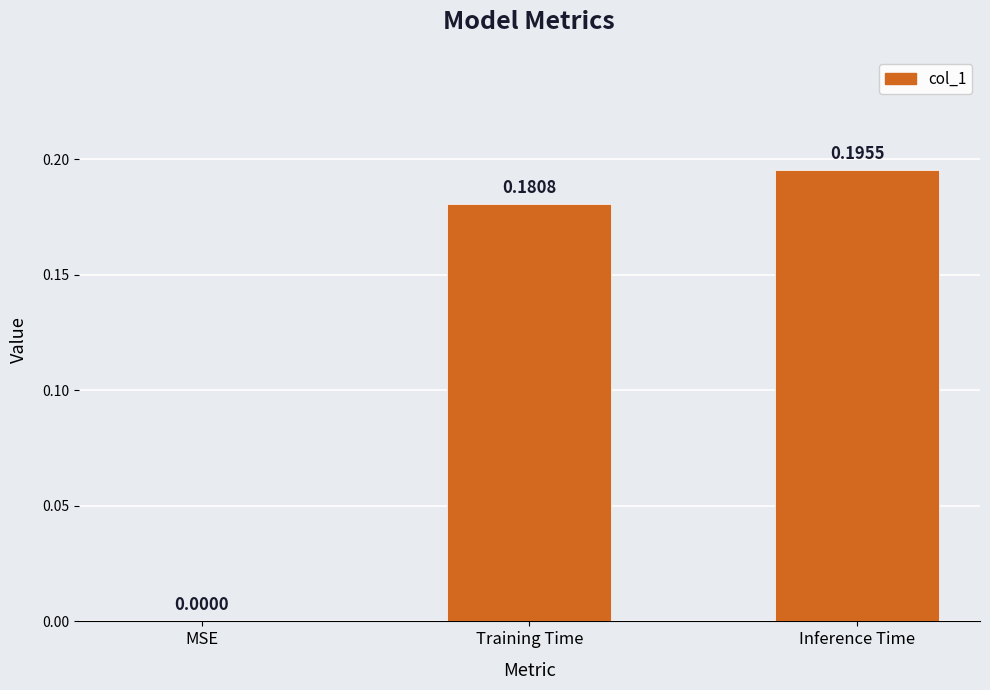

Does the chart contain stacked bars?

No